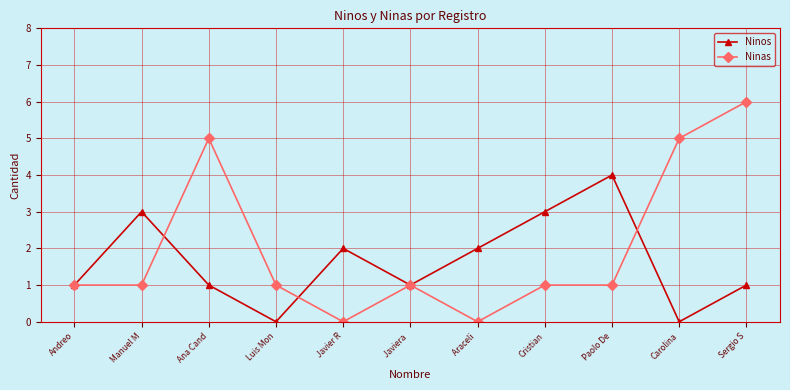

Which category has the highest value in the Ninos series?

Paolo De